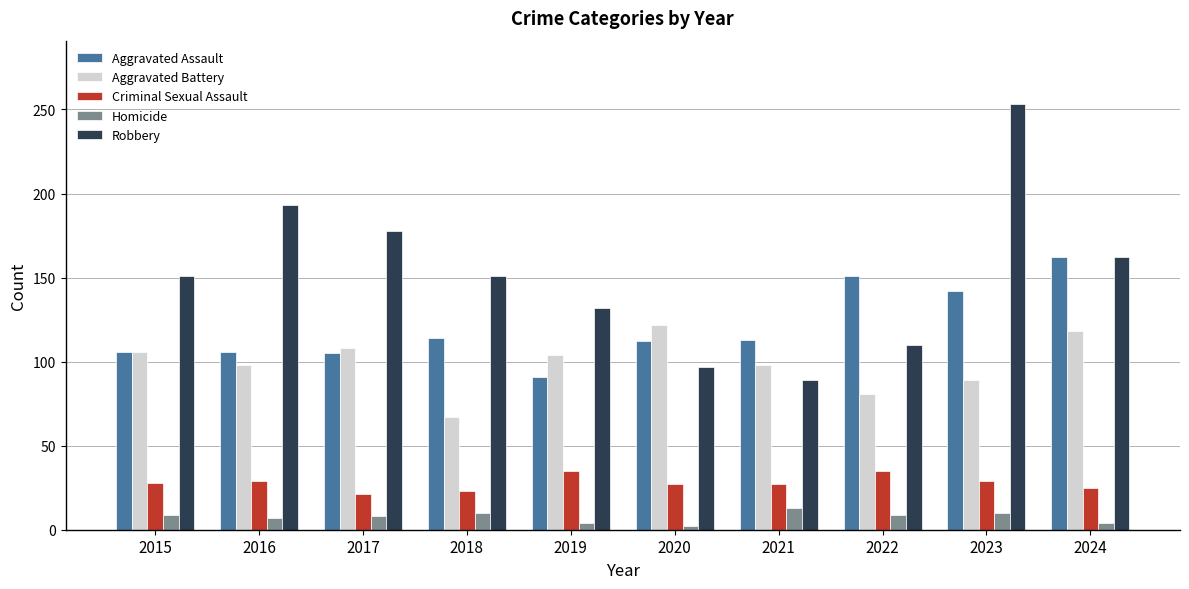

What is the minimum value shown in the chart?

2